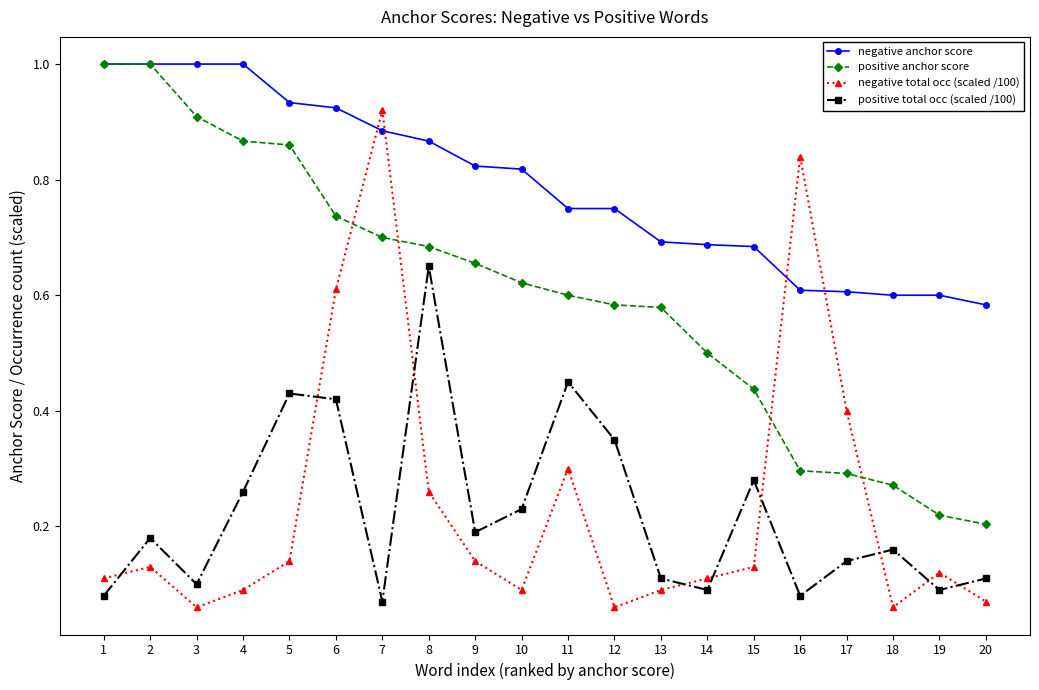

True or false: positive anchor score has a value of 0.7 at 8.

True